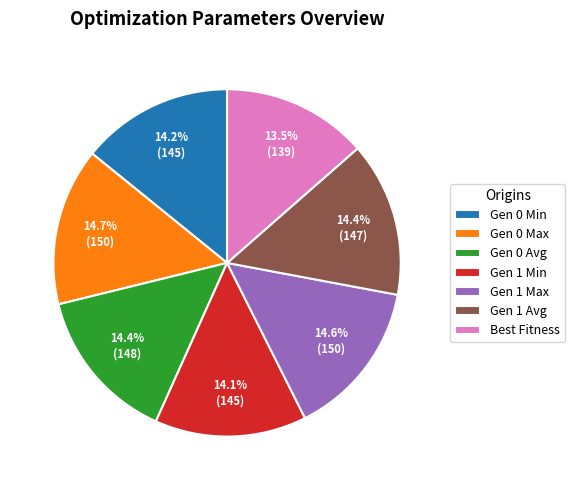

What is the ratio of the value at Gen 0 Max to the value at Gen 1 Min?

1.0